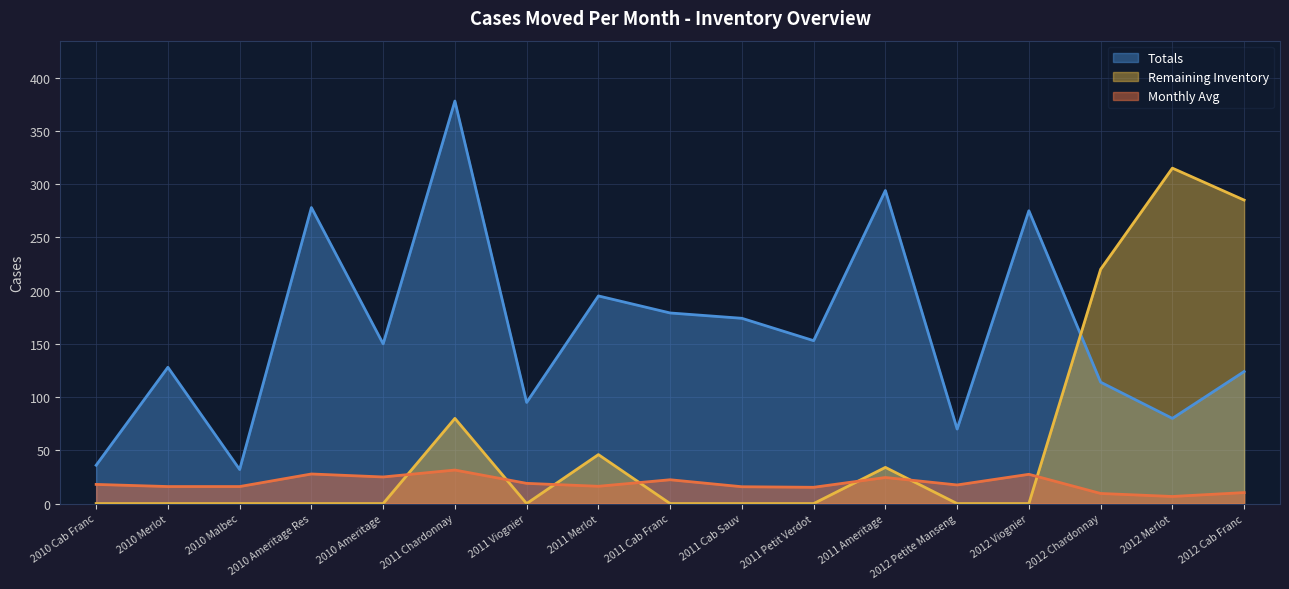

What is the label of the 12th point from the left?

2011 Ameritage